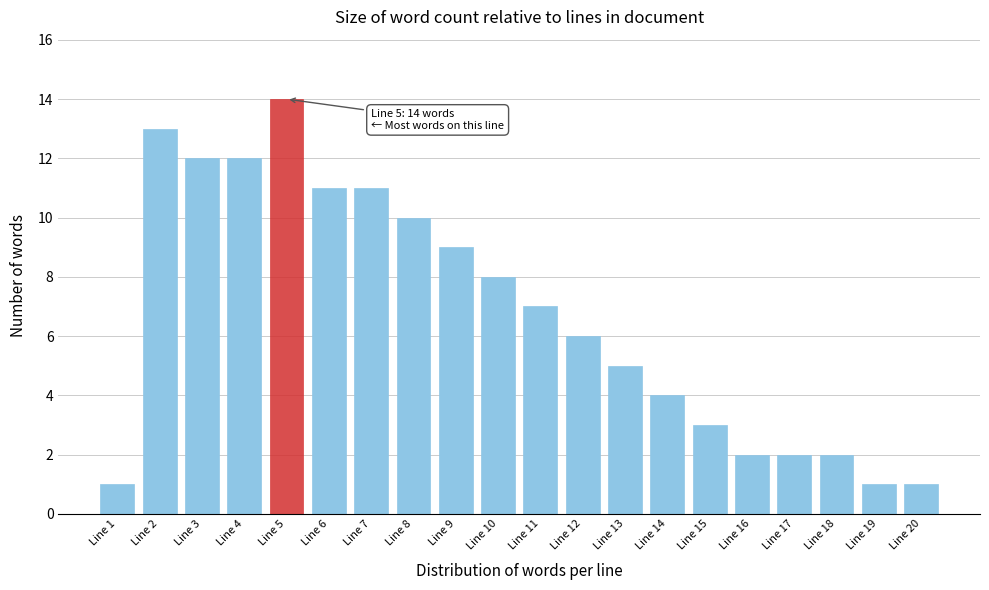

Reading left to right, list all the values displayed in this chart.

1	13	12	12	14	11	11	10	9	8	7	6	5	4	3	2	2	2	1	1